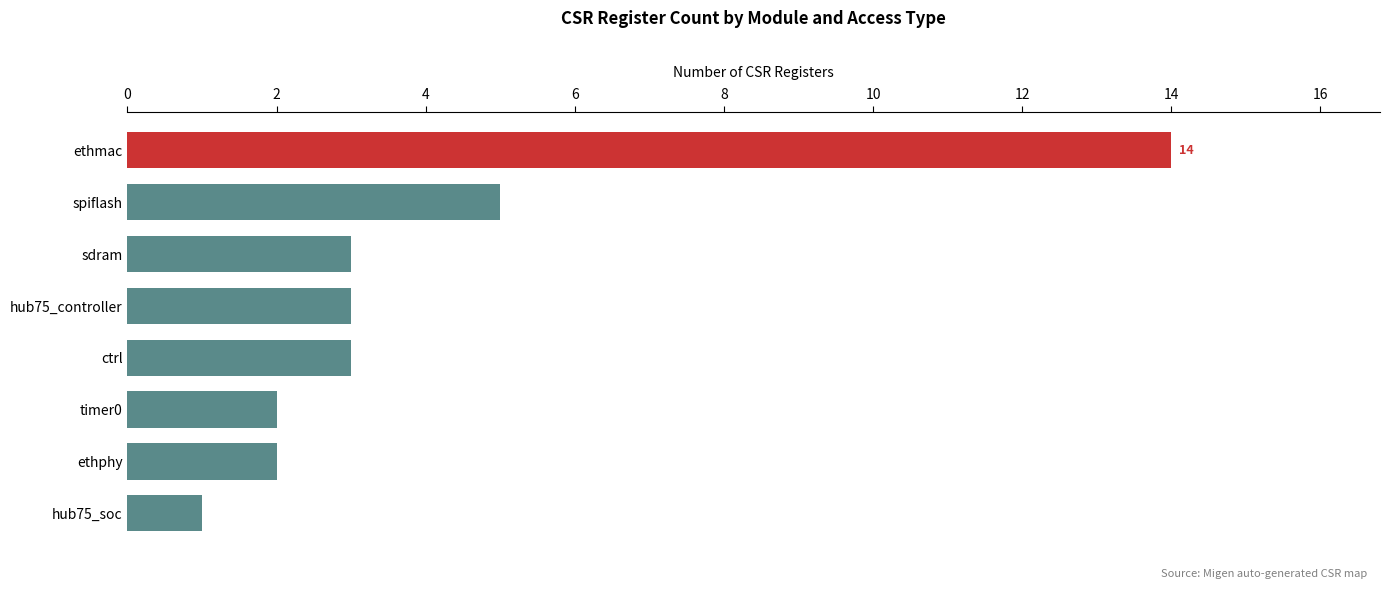

What is the change in value from hub75_soc to spiflash?

+4